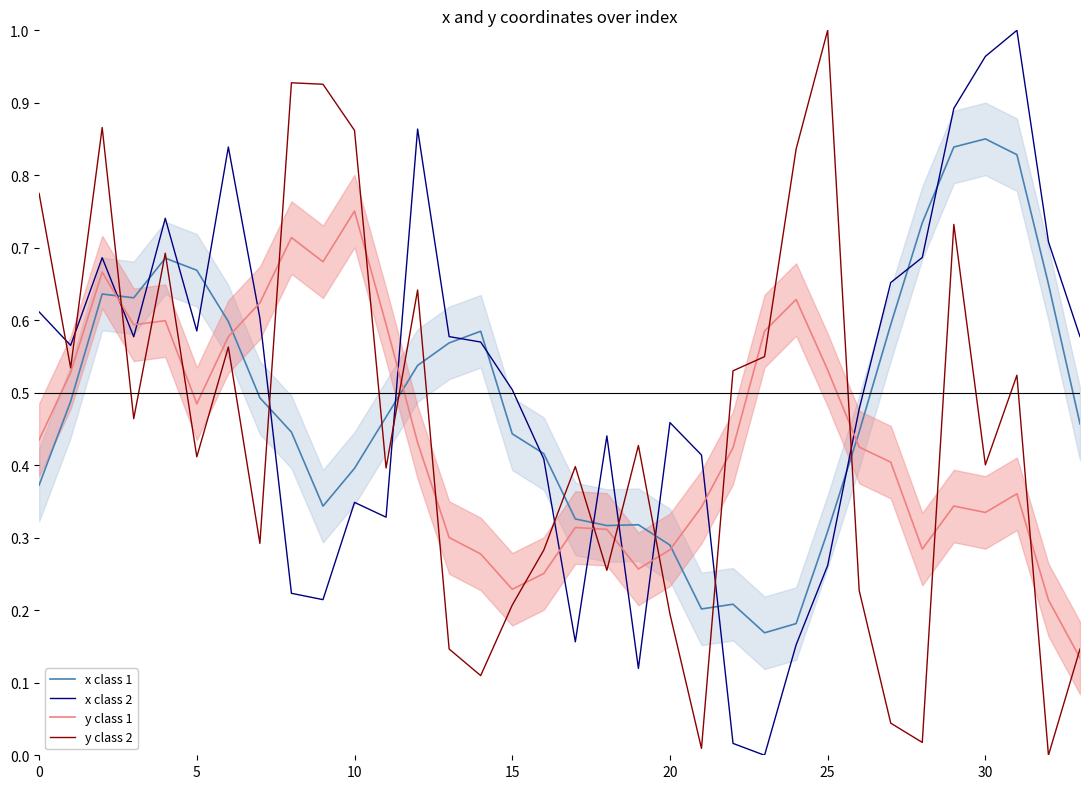

How many series are shown in this chart?

4